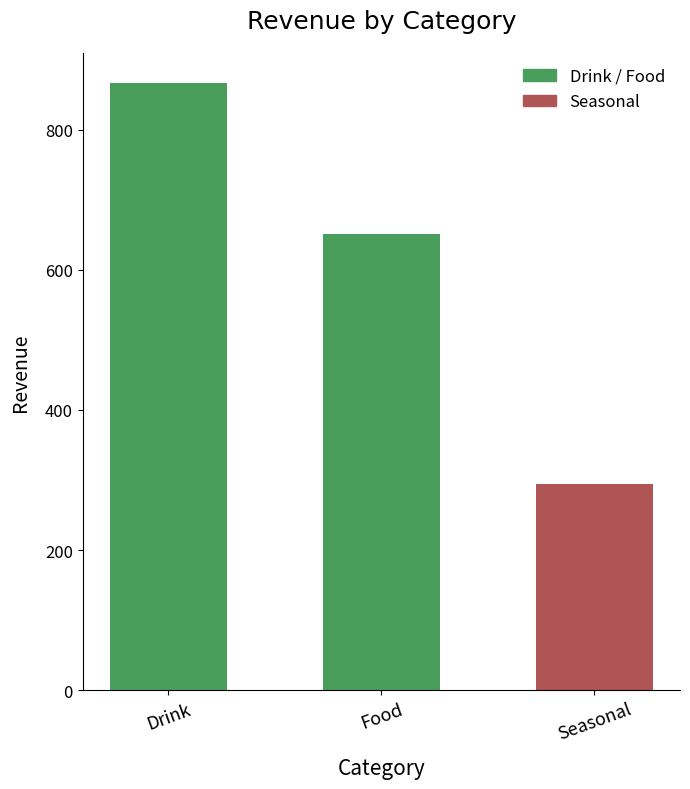

What is the value of the 1st bar from the left?

866.0